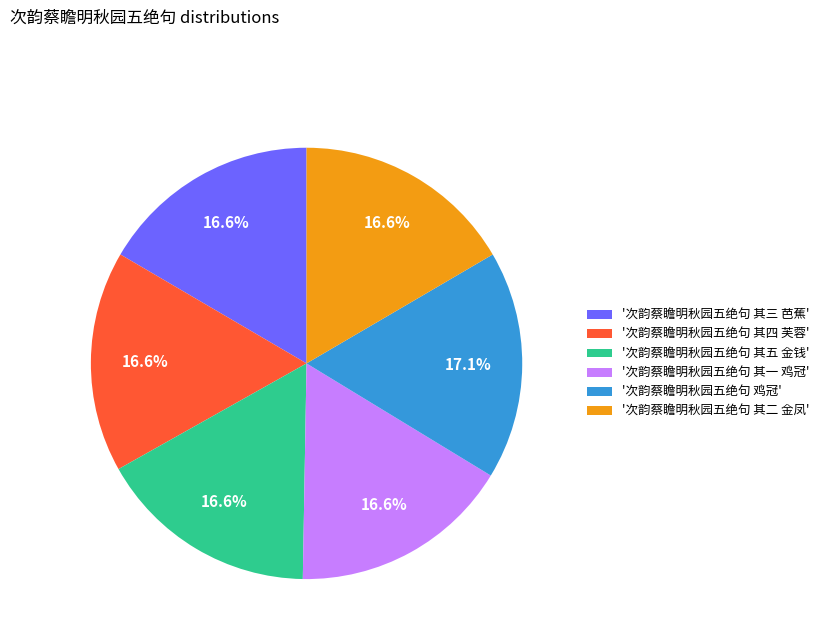

Is there a majority slice in this chart?

No